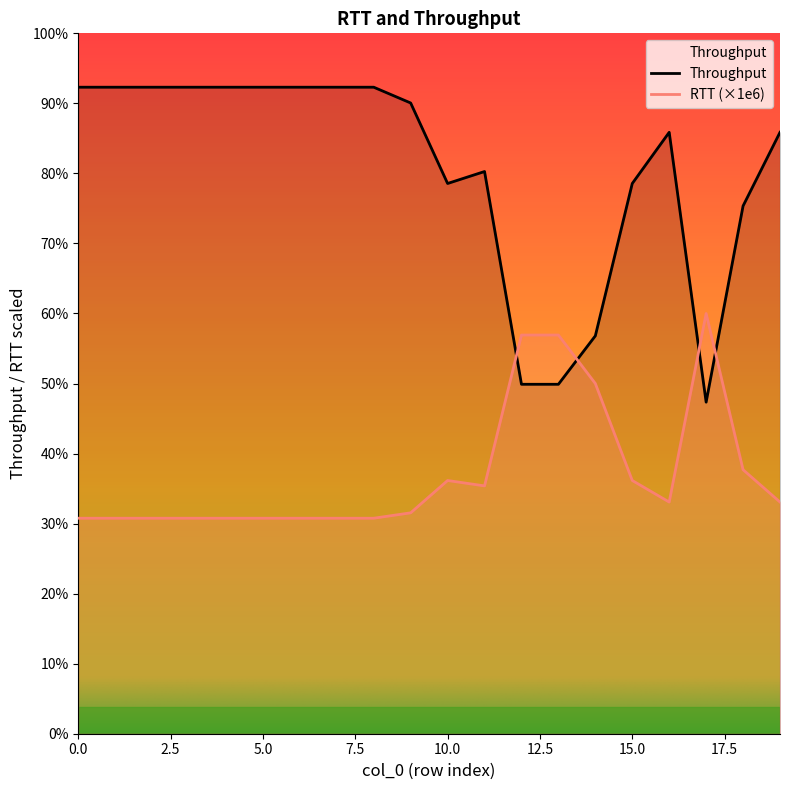

The RTT series shows 8201 at 11. True or false?

False